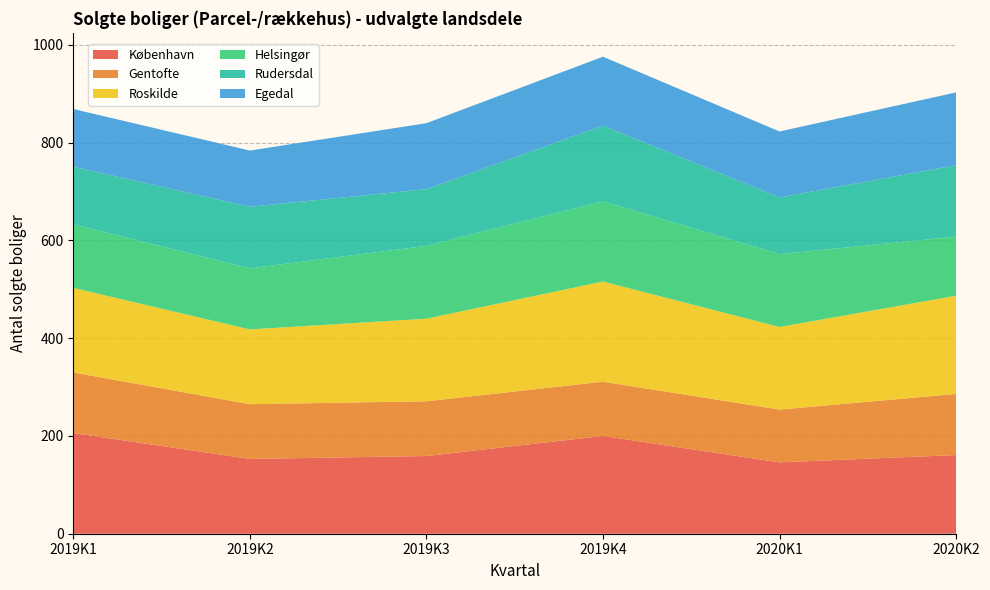

Reading left to right, extract all data points from this chart.

København: 2019K1=206	2019K2=153	2019K3=159	2019K4=200	2020K1=146	2020K2=161
Gentofte: 2019K1=124	2019K2=112	2019K3=112	2019K4=111	2020K1=108	2020K2=125
Roskilde: 2019K1=173	2019K2=153	2019K3=169	2019K4=205	2020K1=169	2020K2=201
Helsingør: 2019K1=130	2019K2=125	2019K3=149	2019K4=164	2020K1=149	2020K2=121
Rudersdal: 2019K1=118	2019K2=126	2019K3=116	2019K4=155	2020K1=116	2020K2=146
Egedal: 2019K1=118	2019K2=115	2019K3=135	2019K4=141	2020K1=135	2020K2=149